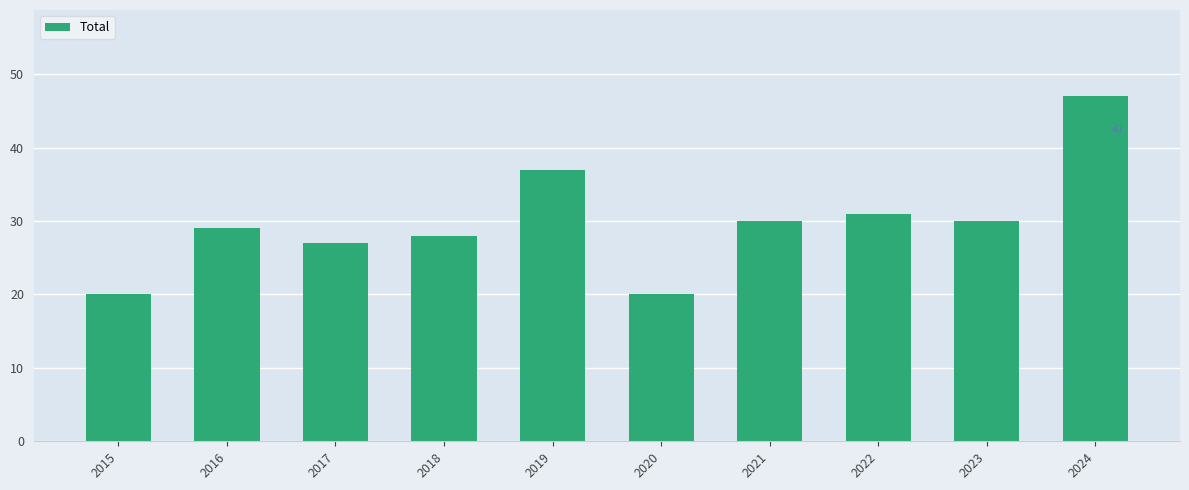

What is the greatest value displayed?

47